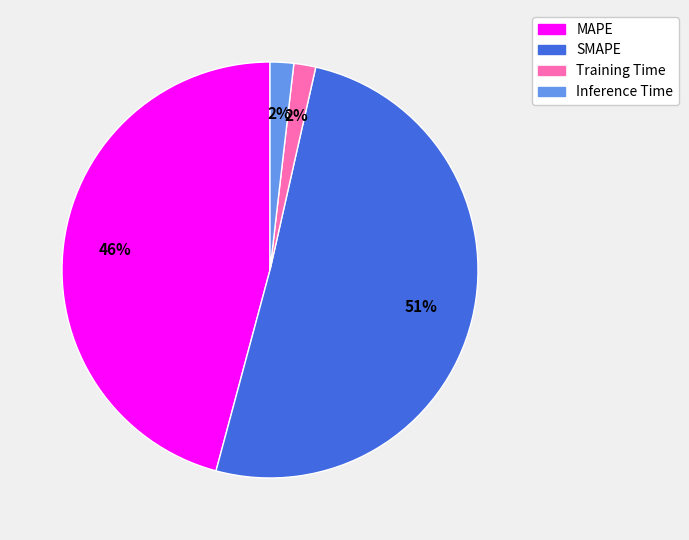

How many slices are in this pie chart?

4